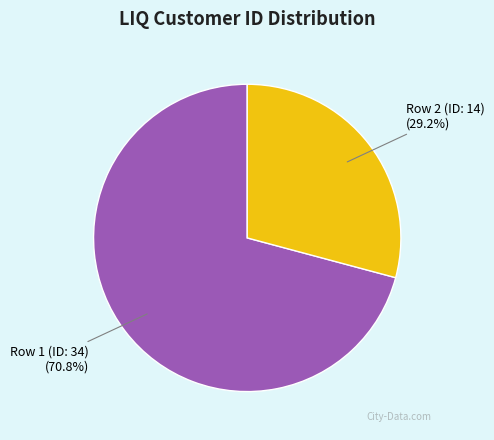

To the nearest percent, what portion does Row 1 (ID: 34) represent?

71%